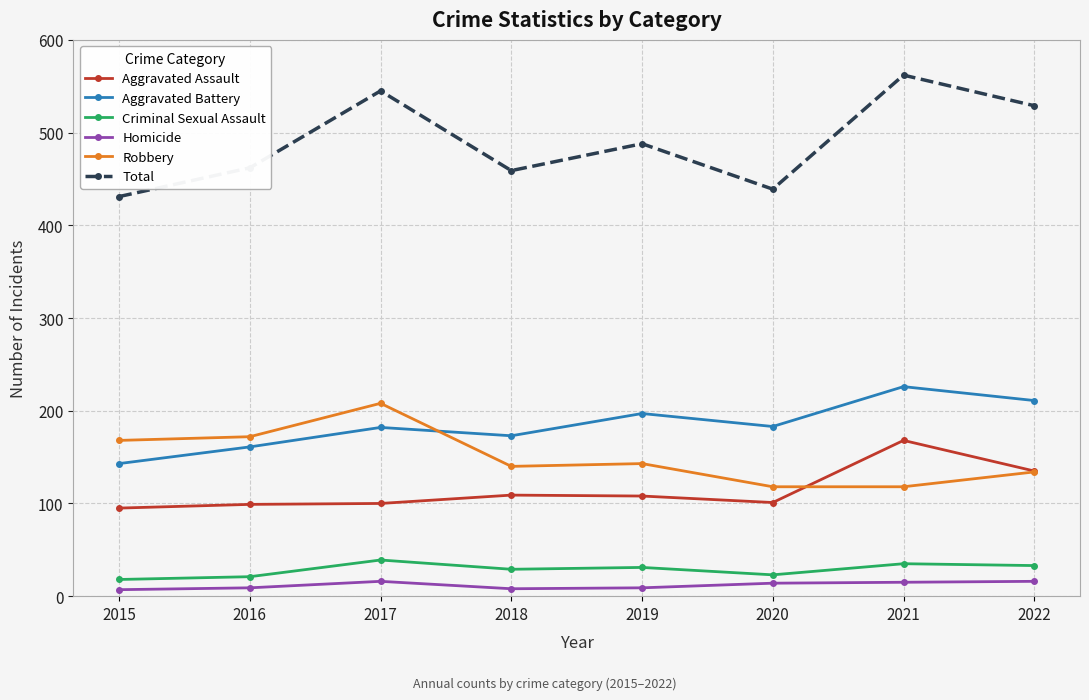

What is the total value across all series at 2018?

918